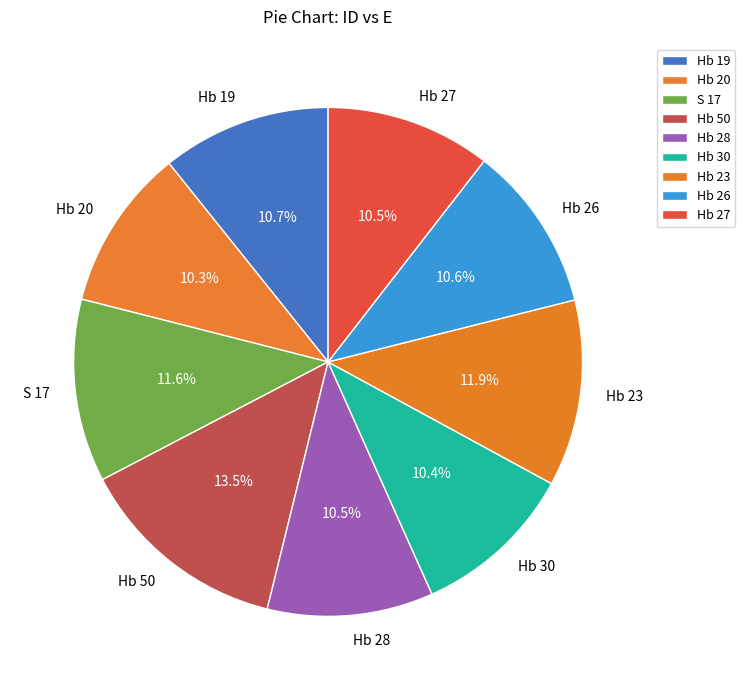

What percentage is the Hb 30 slice, to the nearest percent?

10%